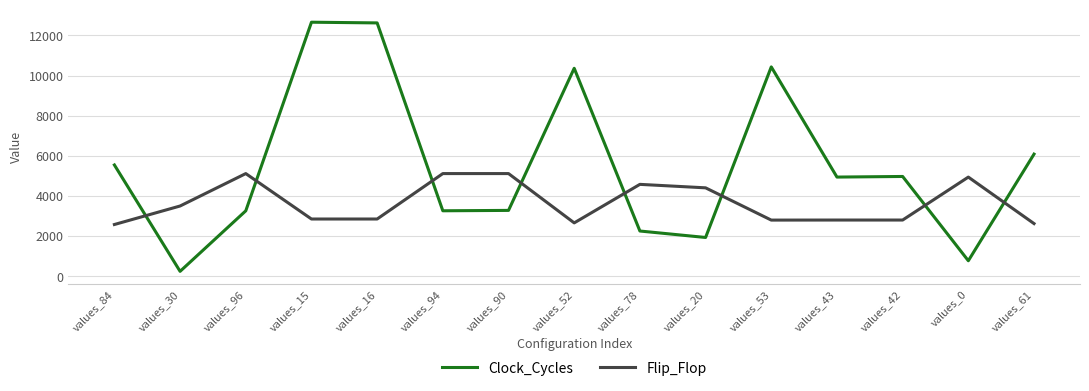

What is the average value of the Flip_Flop series?

3654